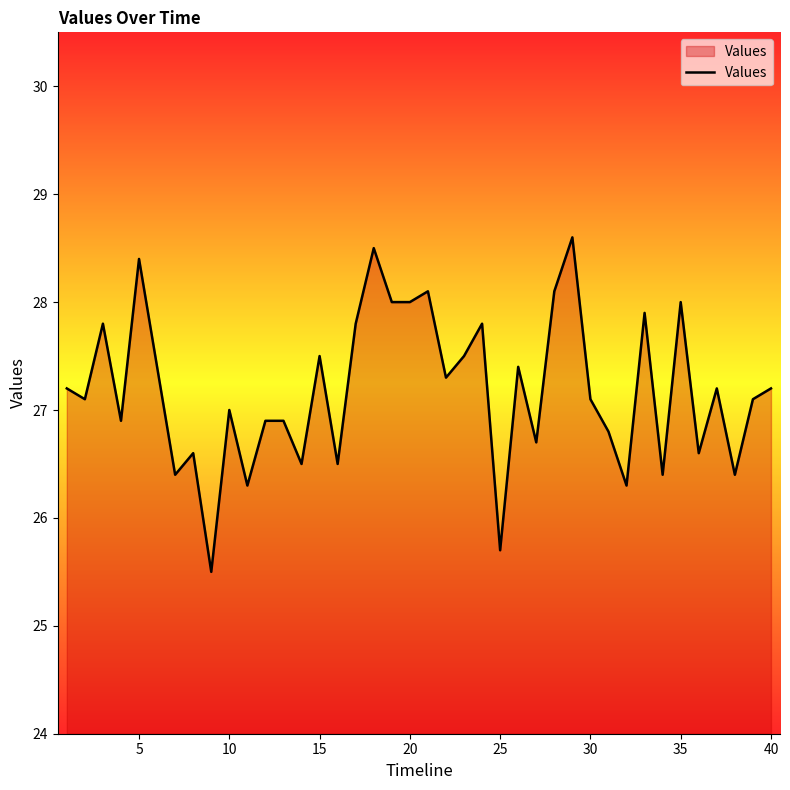

What is the smallest value displayed?

25.5